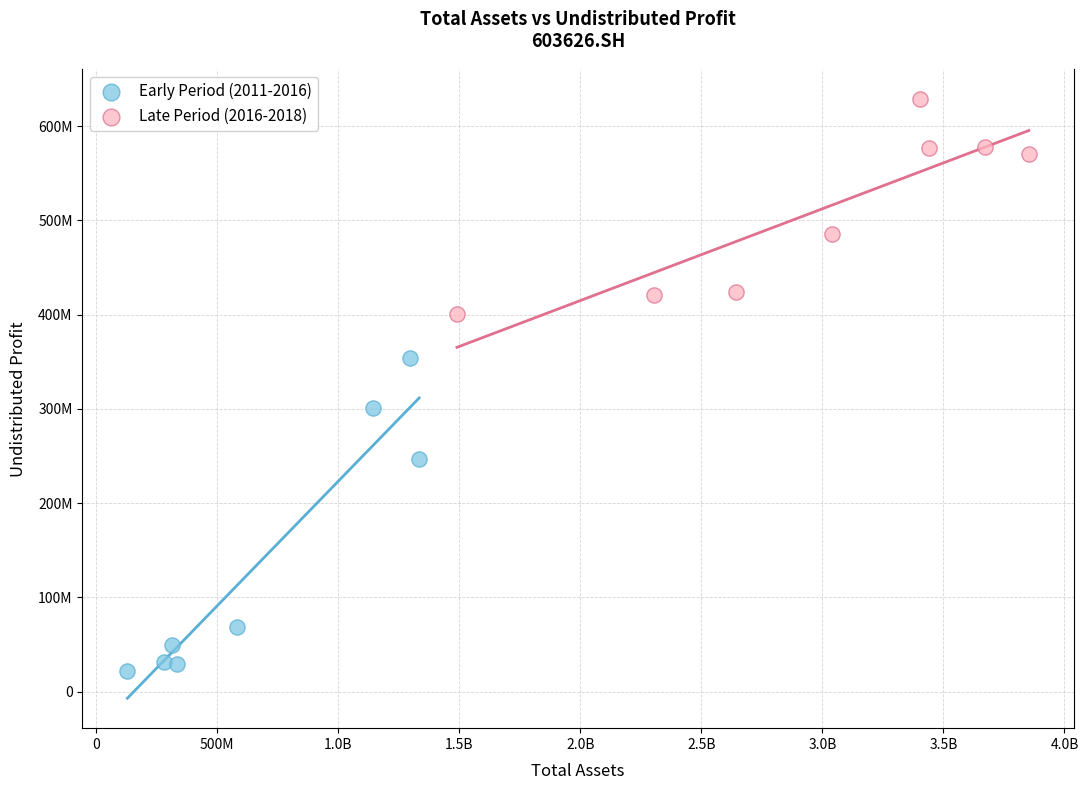

Which series contains the highest Y value?

Late Period (2016-2018)